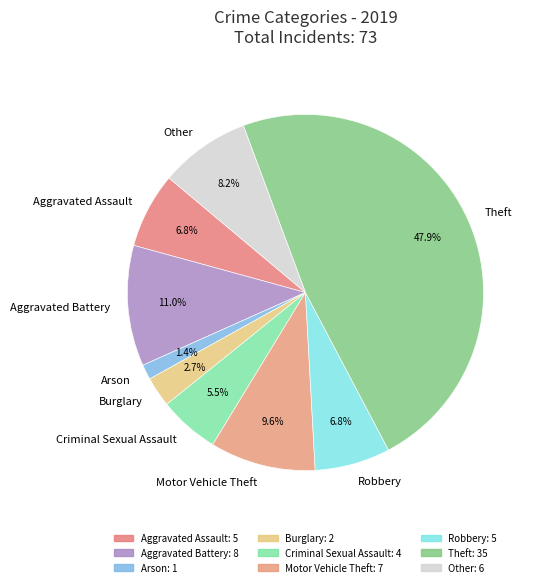

Is the sum of Other and Theft greater than half?

Yes